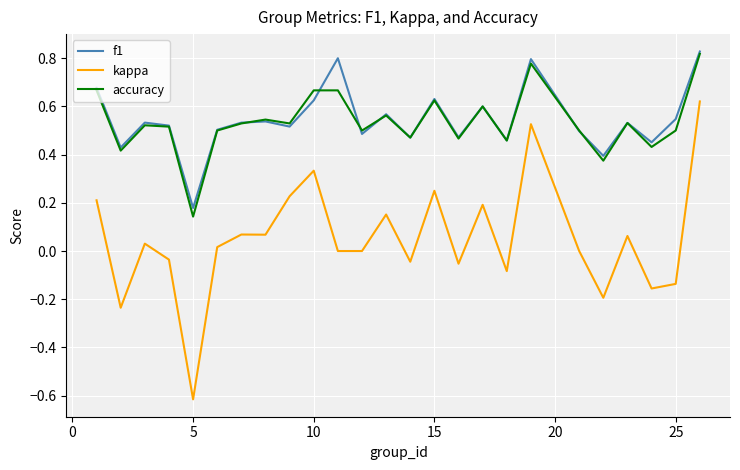

True or false: f1 and kappa intersect in this chart.

False